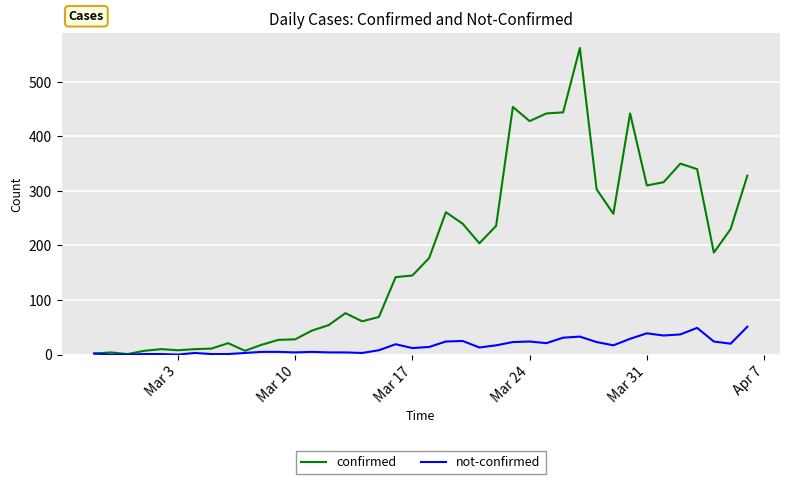

Which series has the widest spread of values?

confirmed